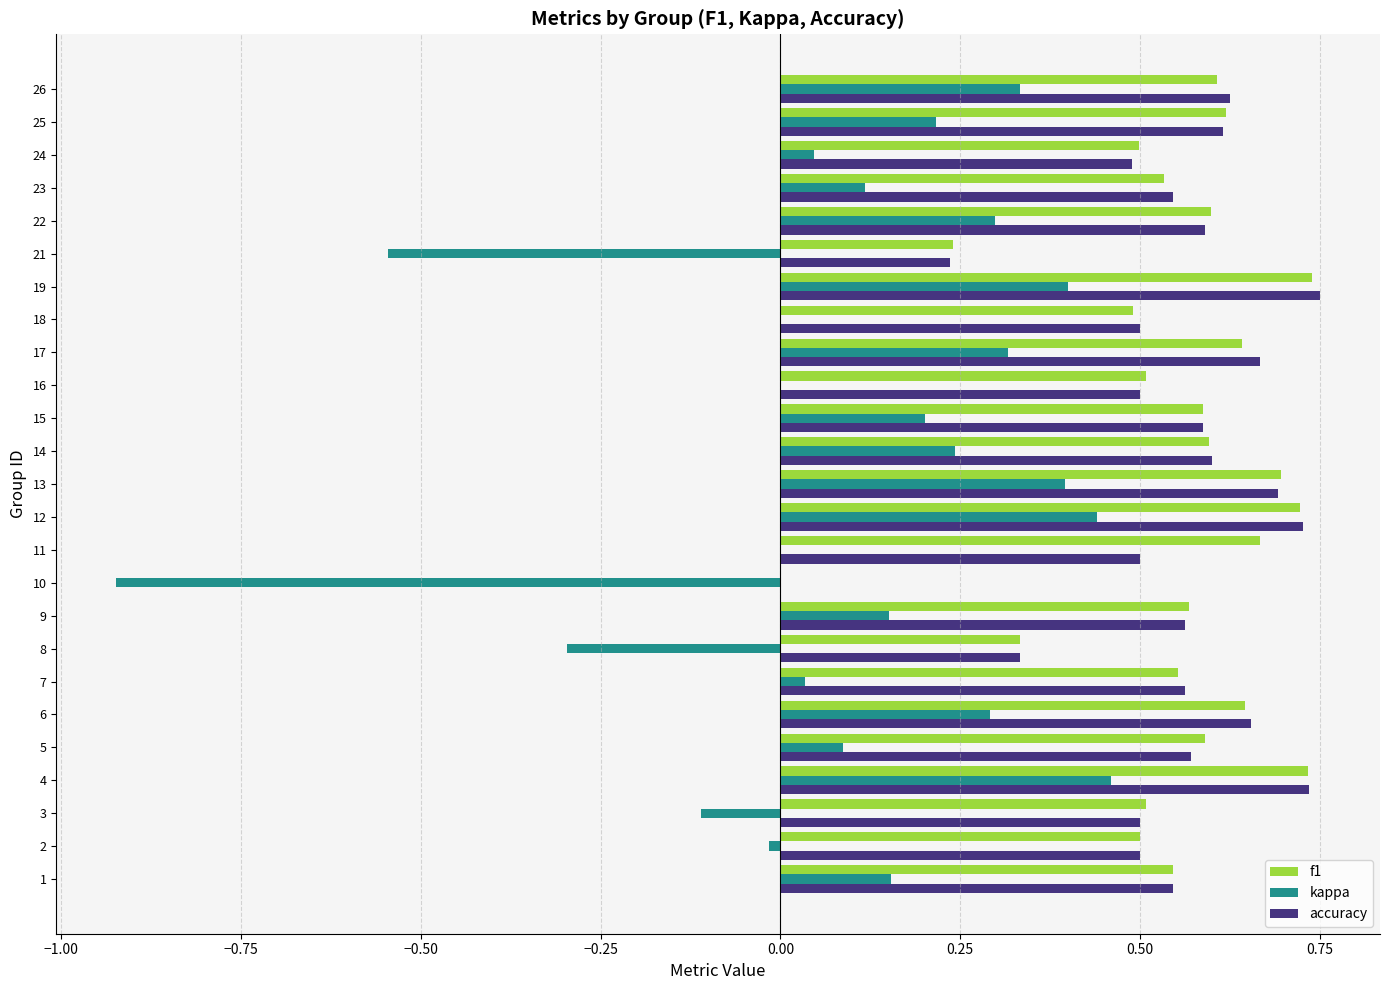

How many data points does each series have?

25